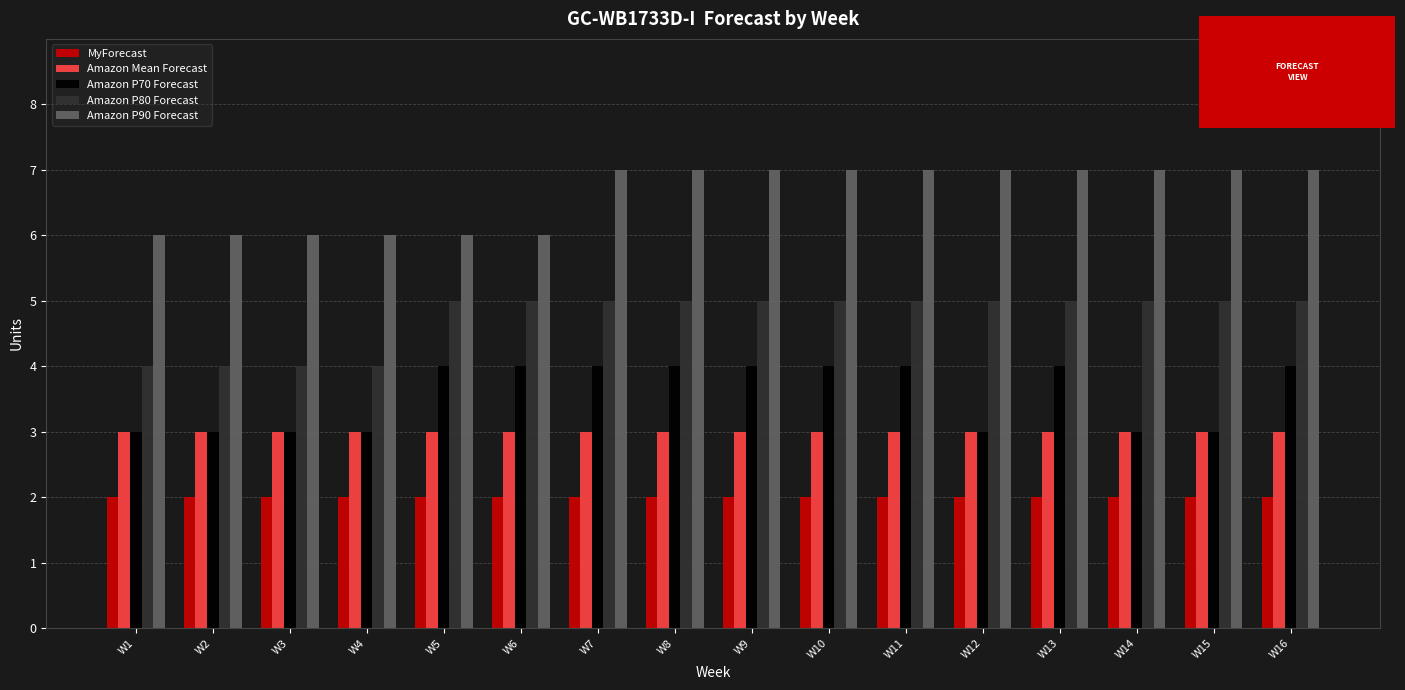

What is the difference between the highest and lowest values at W15?

5